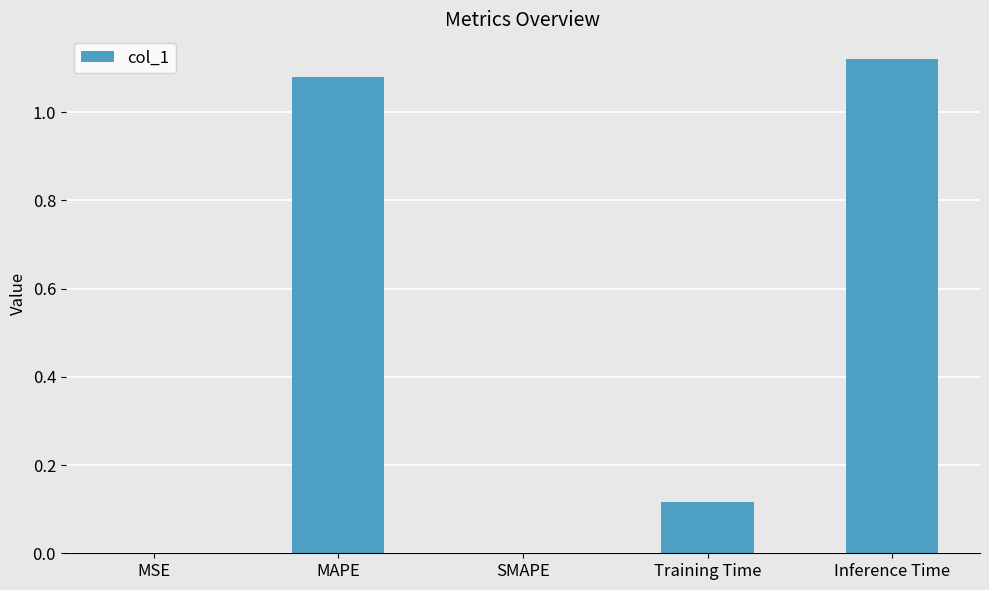

Which label corresponds to the largest value in the chart?

Inference Time